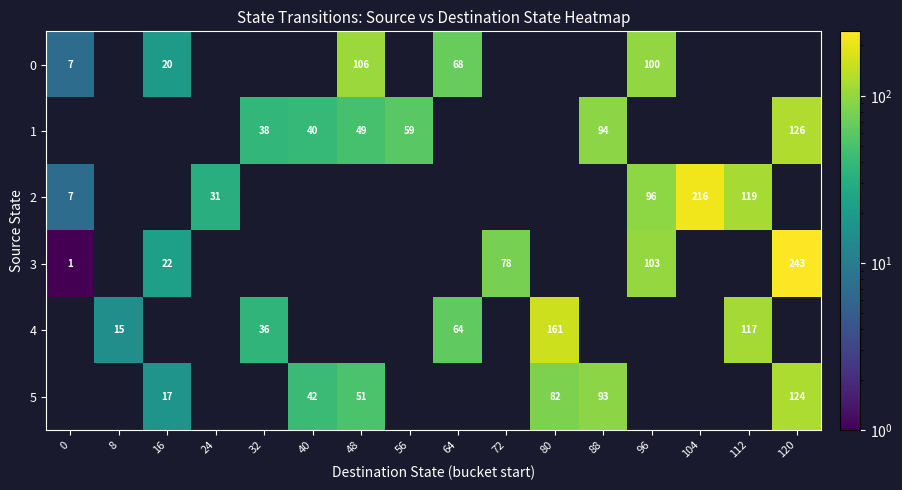

The value of 0 at 16 is 20. True or false?

True